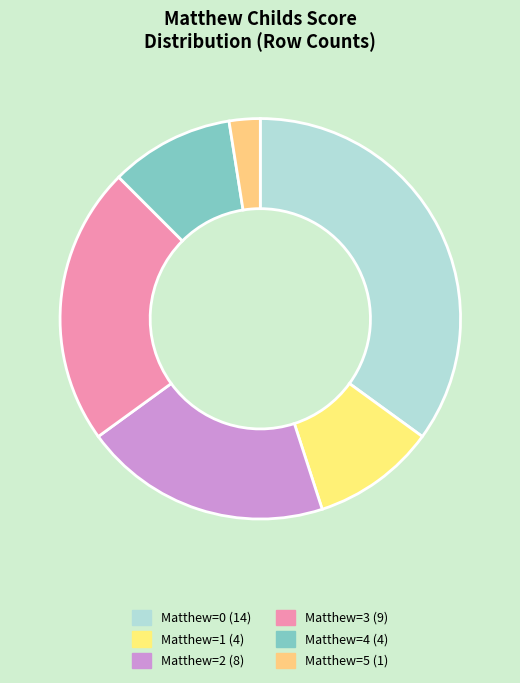

Which category has the smallest portion of the pie?

Matthew=5 (1)